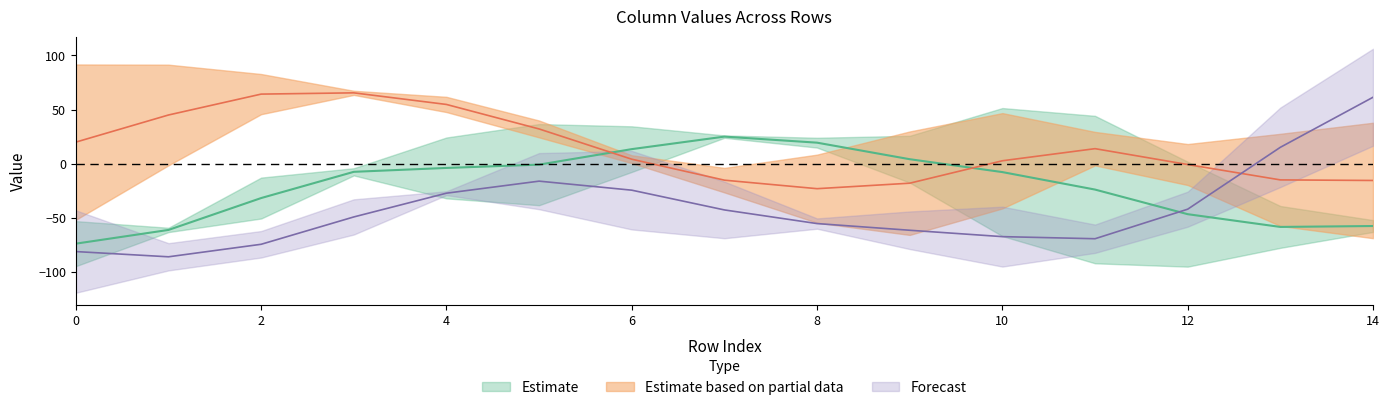

Between 4 and 6, which series saw the biggest shift?

col_2